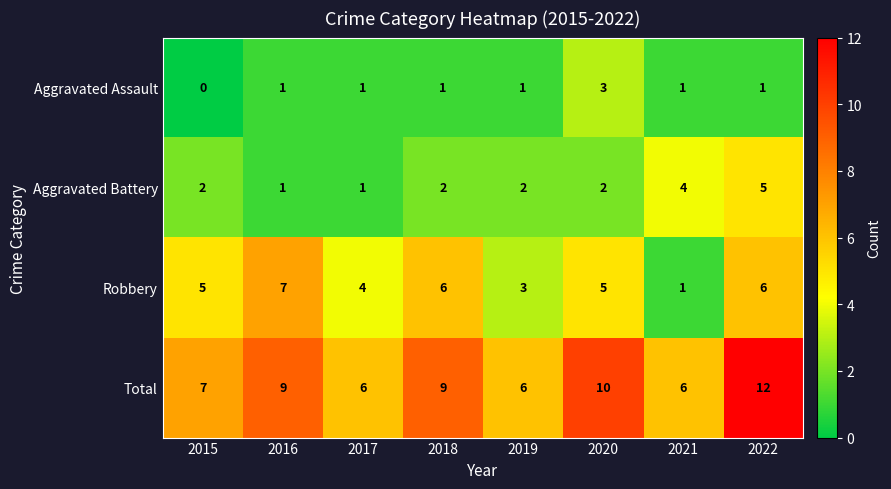

Which series changed the most between 2019 and 2020?

Total